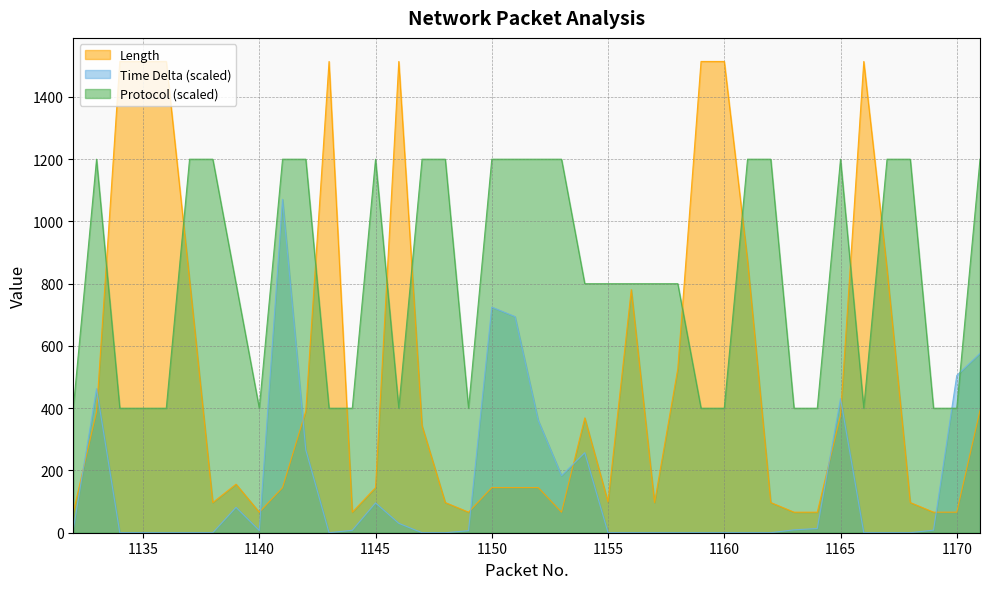

Which category has the highest value in the Time Delta series?

1141